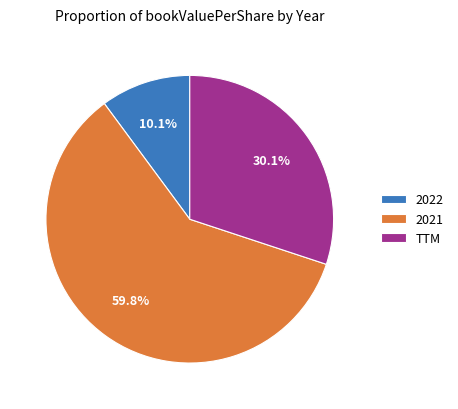

To the nearest percent, what is the difference between the largest and smallest slice percentages?

50%